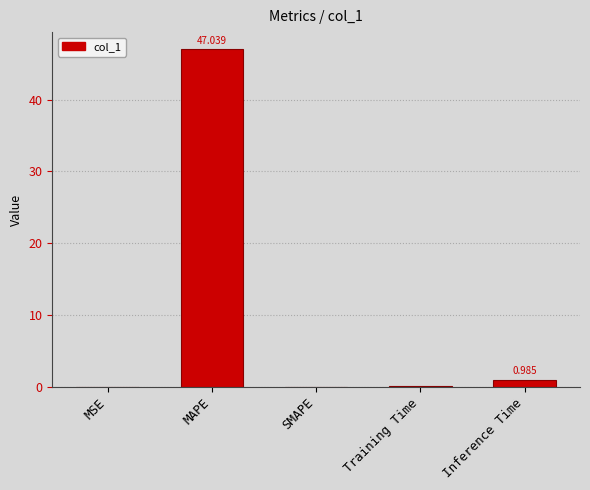

The value at MSE is 0.0. True or false?

True